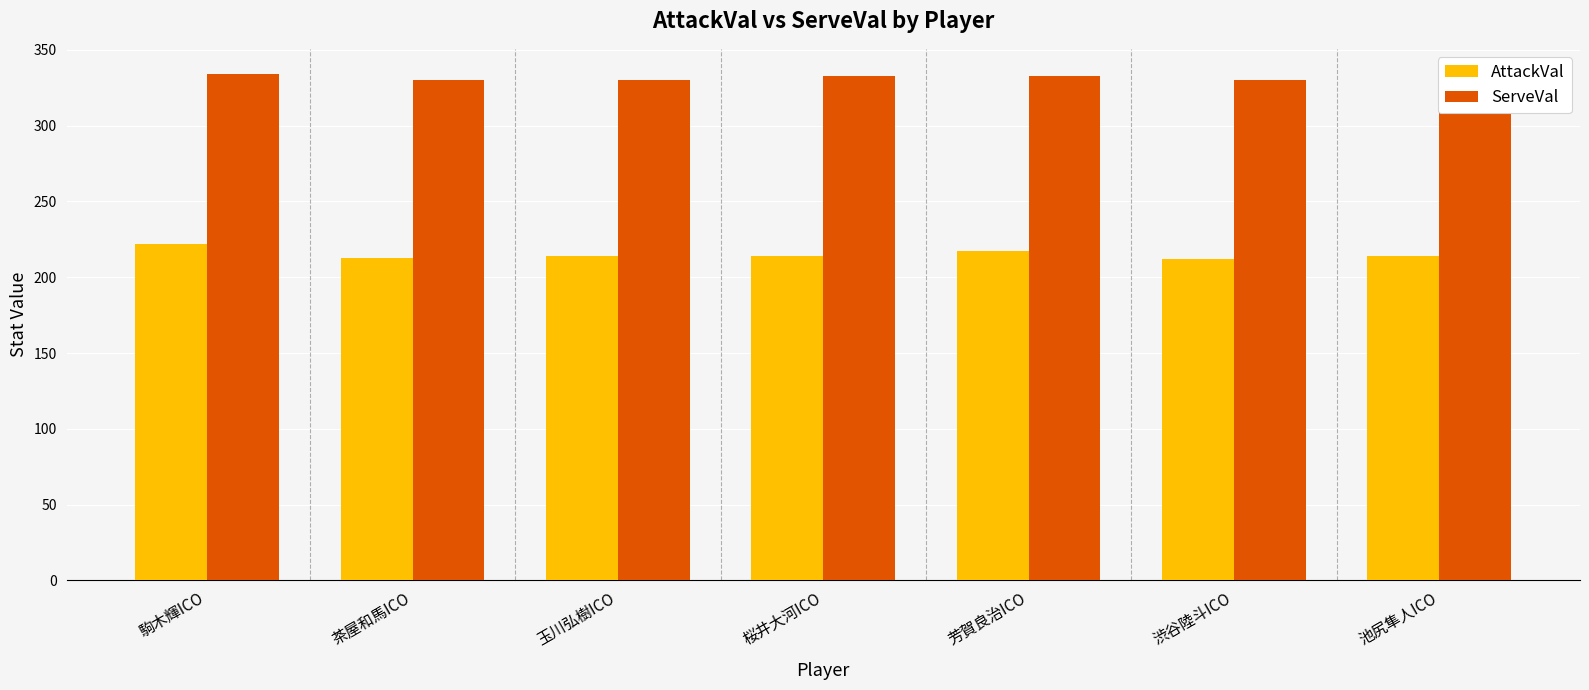

What is the smallest value displayed?

212